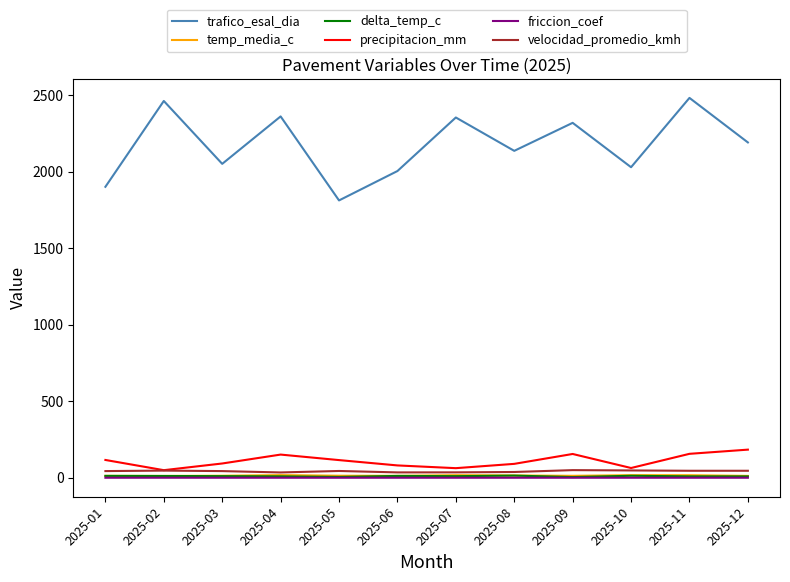

Which series has the widest spread of values?

trafico_esal_dia